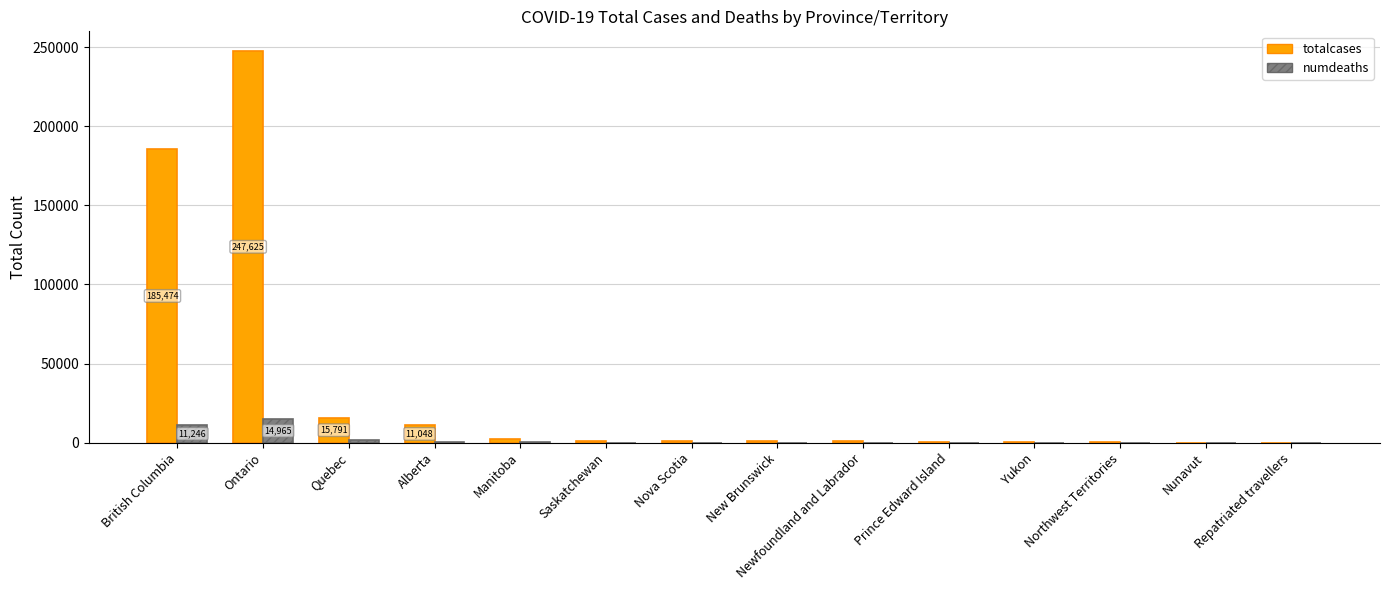

At which category does the chart reach its peak across all series?

Ontario